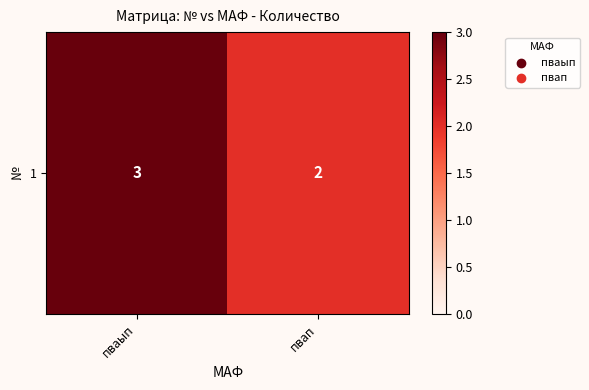

Which label corresponds to the largest value in the chart?

пваып